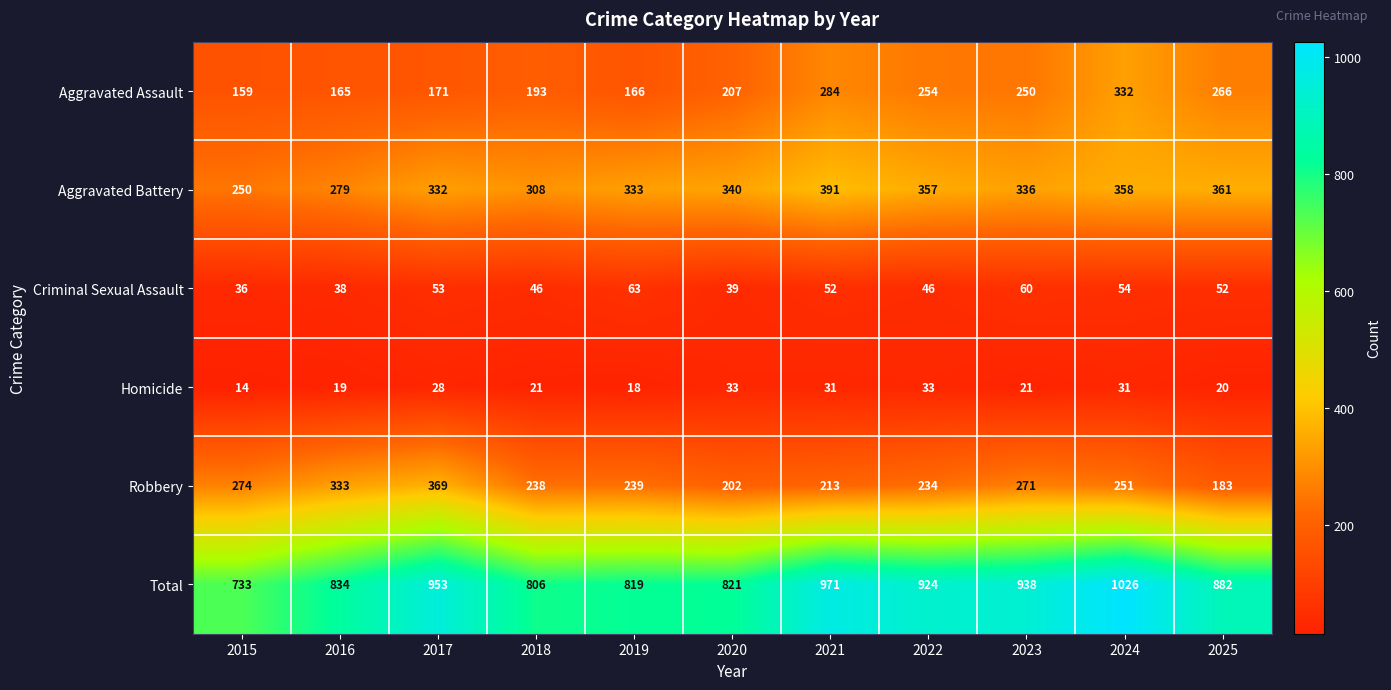

Is it true that Criminal Sexual Assault equals 25 at 2016?

False